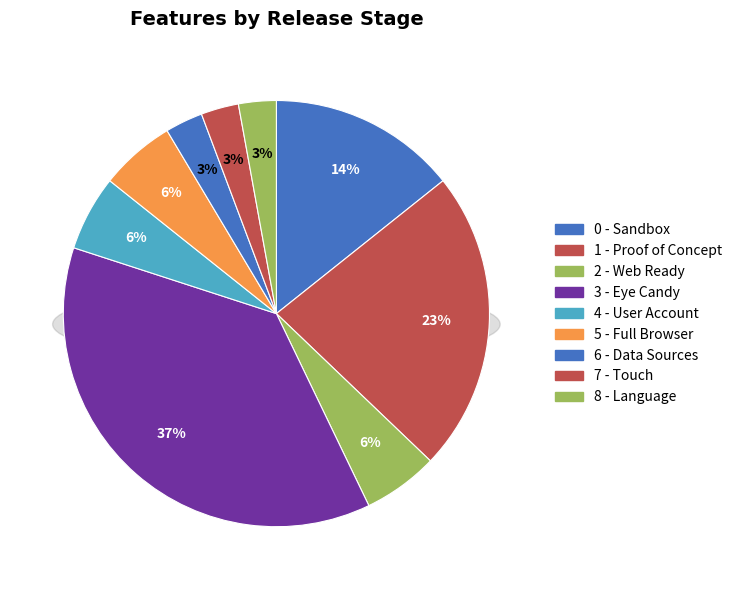

Is 5 - Full Browser the majority of the pie?

No